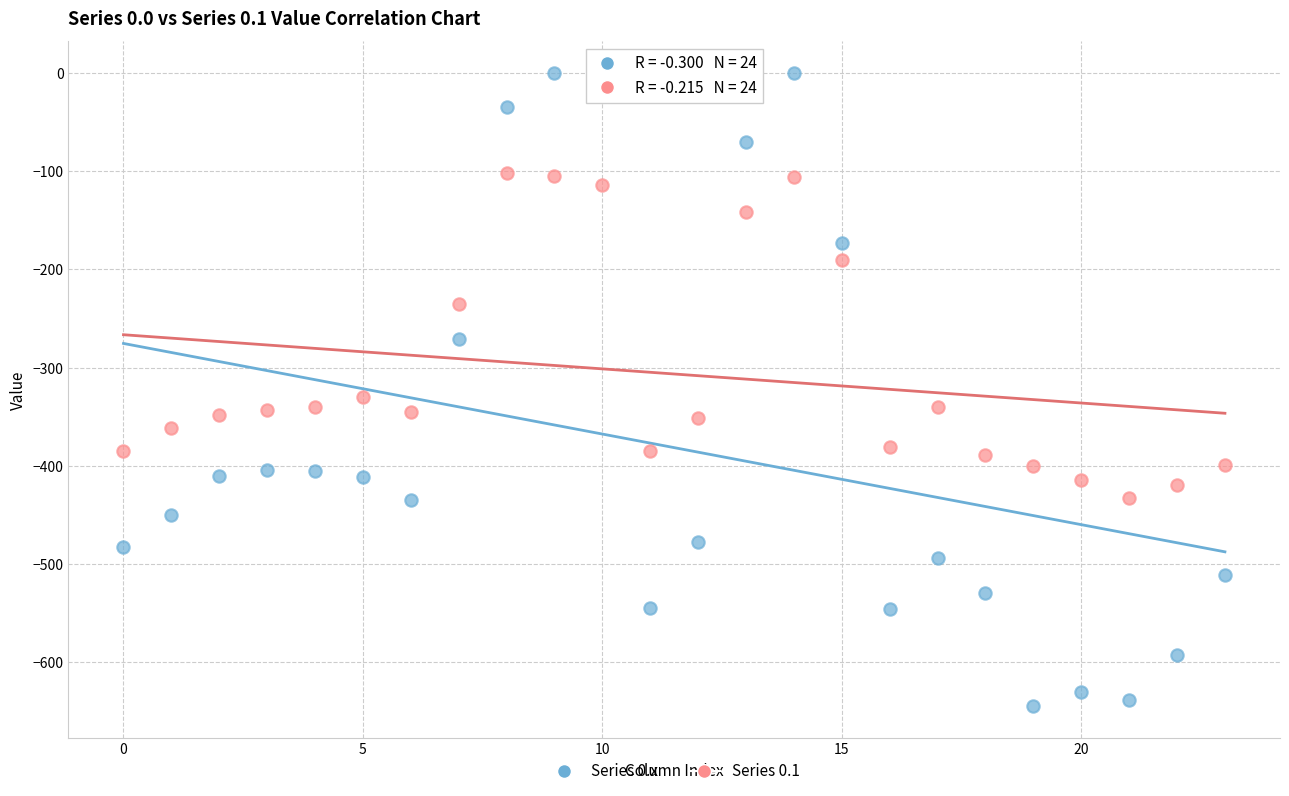

Across all series, what Y value is closest to -322?

-329.5